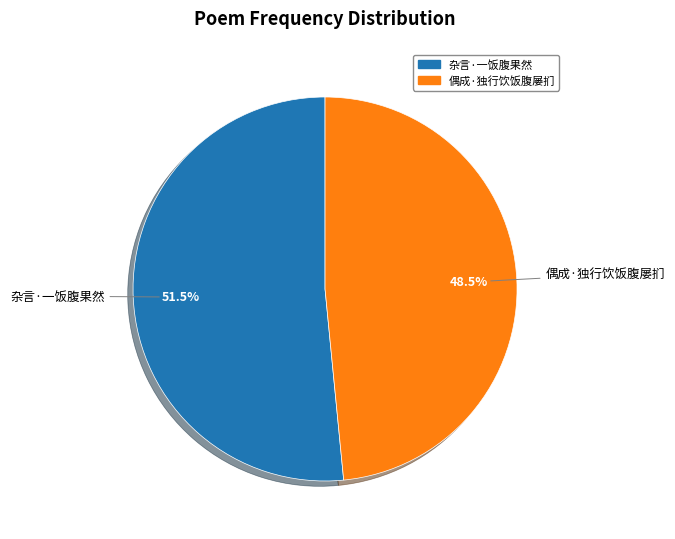

Is there any slice that represents more than half of the pie?

Yes